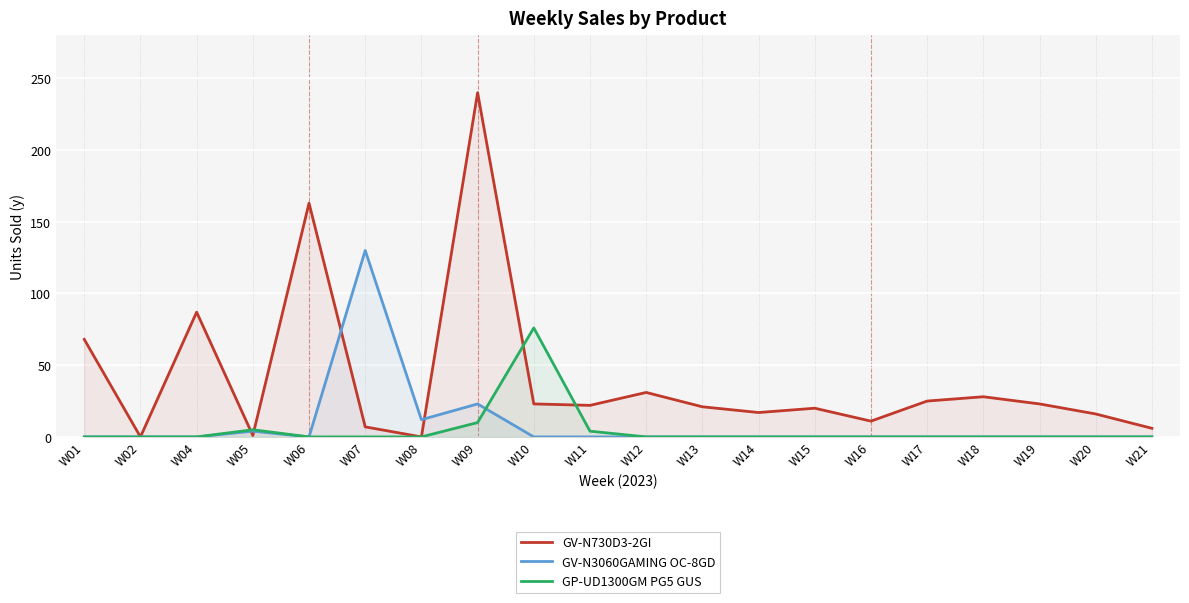

After their last crossing, which series has the higher values: GP-UD1300GM PG5 GUS or GV-N3060GAMING OC-8GD?

GP-UD1300GM PG5 GUS